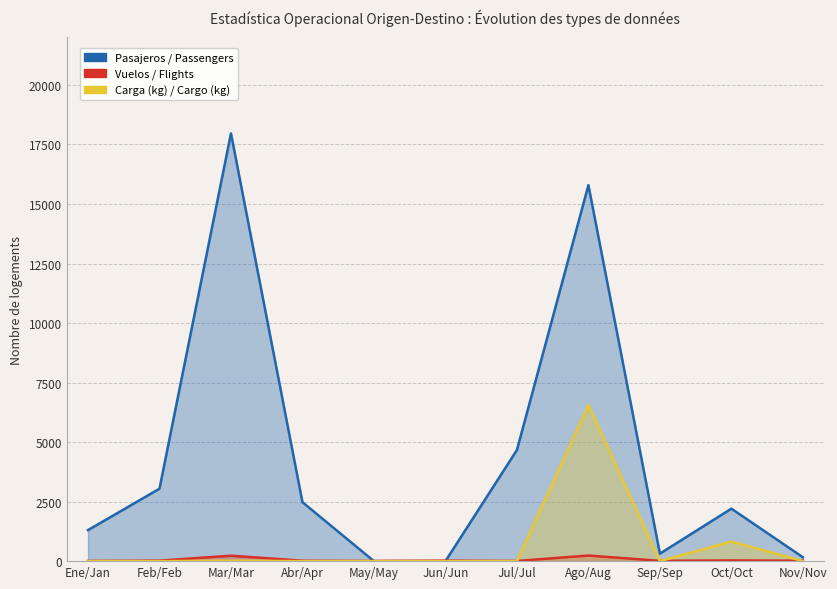

What is the difference between the maximum and minimum values in the Carga (kg) / Cargo (kg) series?

6560